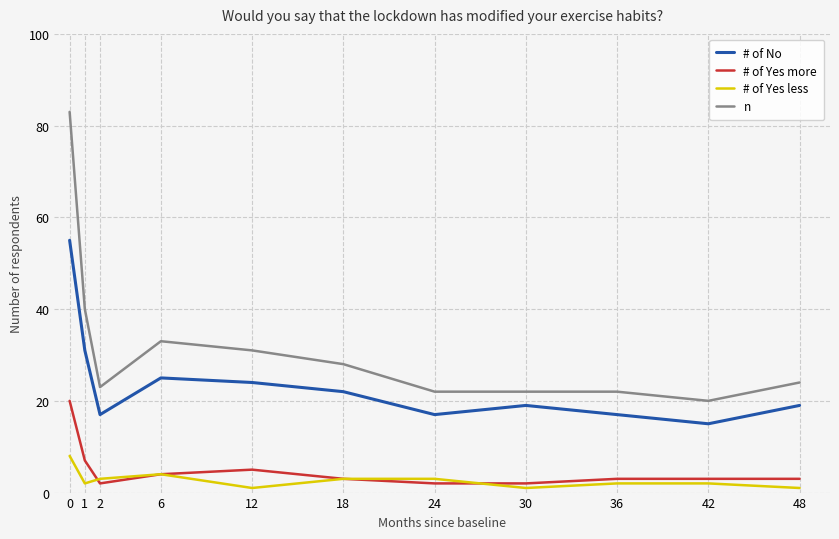

Rank the series at 0 from highest to lowest value.

n, # of No, # of Yes more, # of Yes less